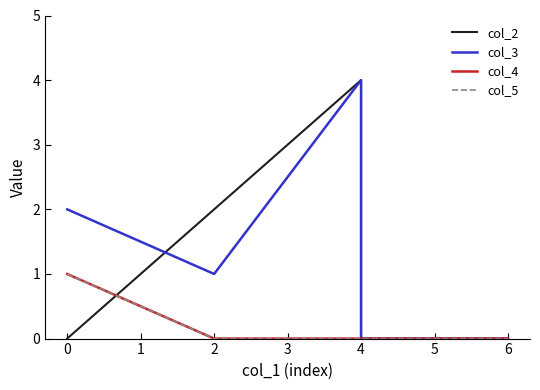

List the series in order of their peak value, highest first.

col_2, col_3, col_4, col_5